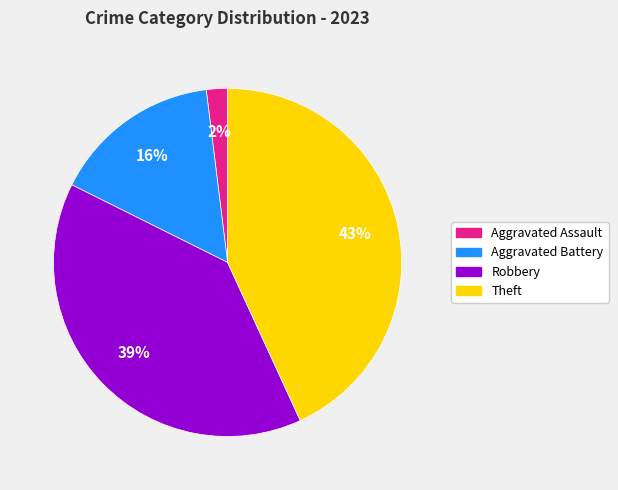

How many slices are in this pie chart?

4